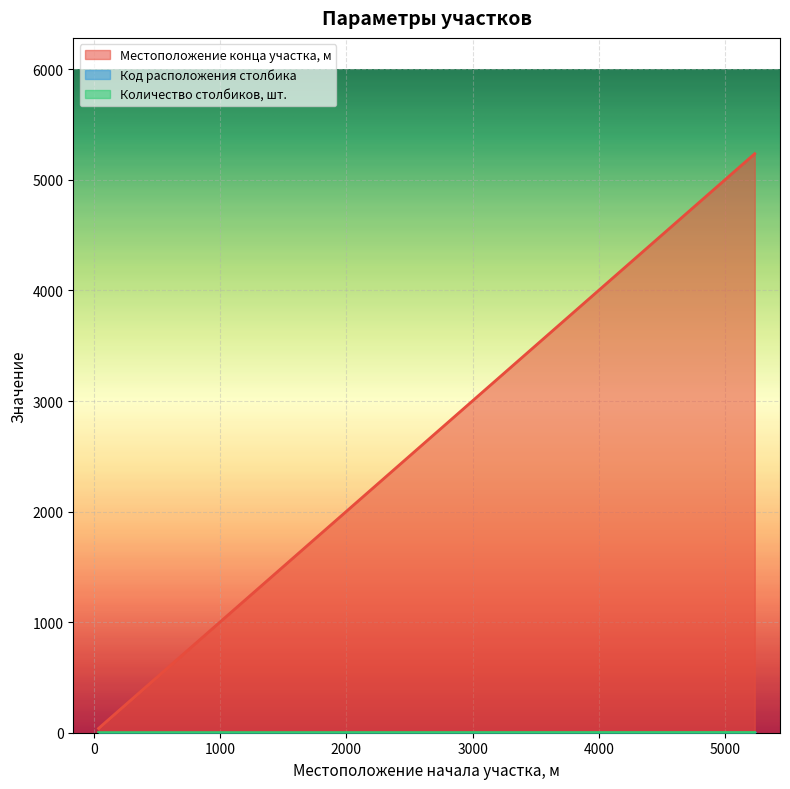

Is it true that Код расположения столбика equals 3 at 5232?

False